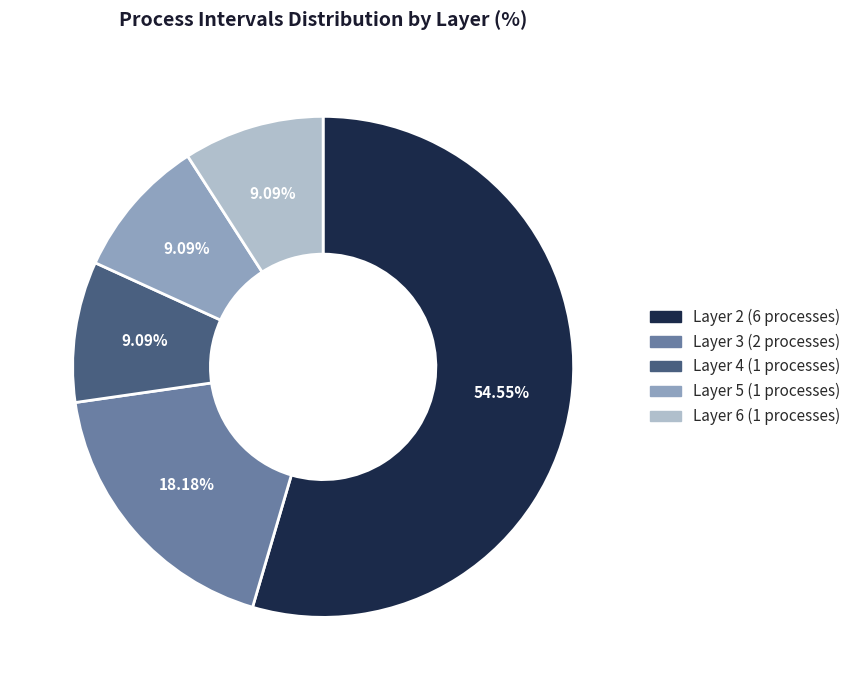

Approximately how many times larger is the value at Layer 4 (1 processes) compared to Layer 6 (1 processes)?

1.0